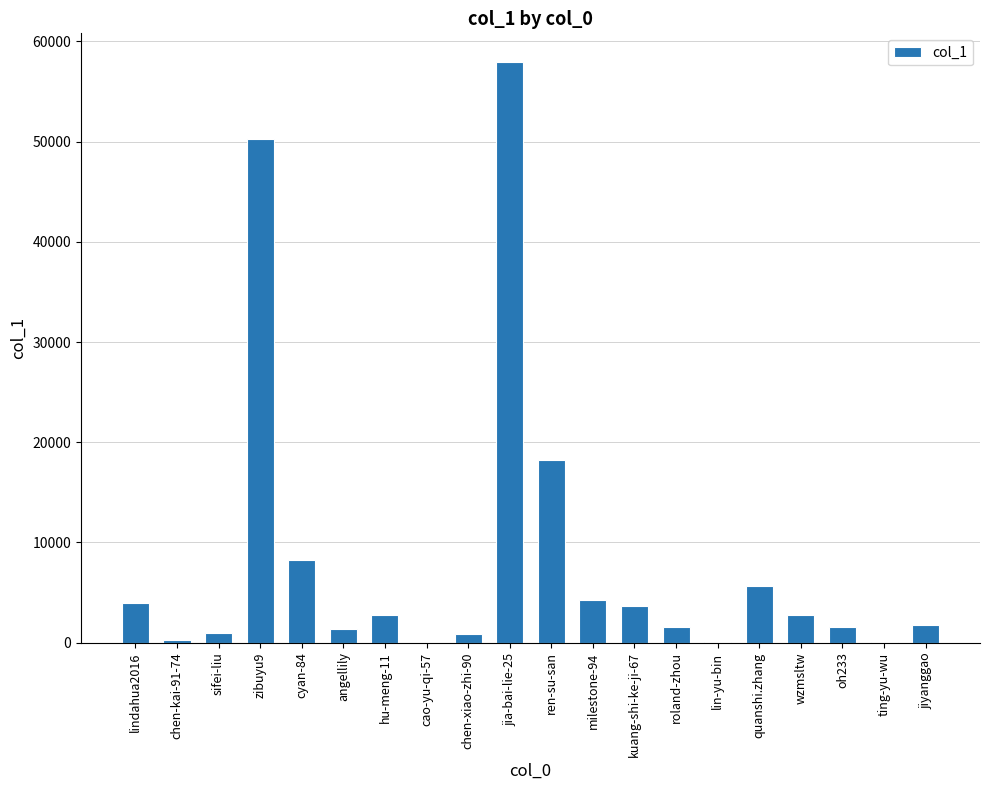

What is the maximum value shown in the chart?

57899